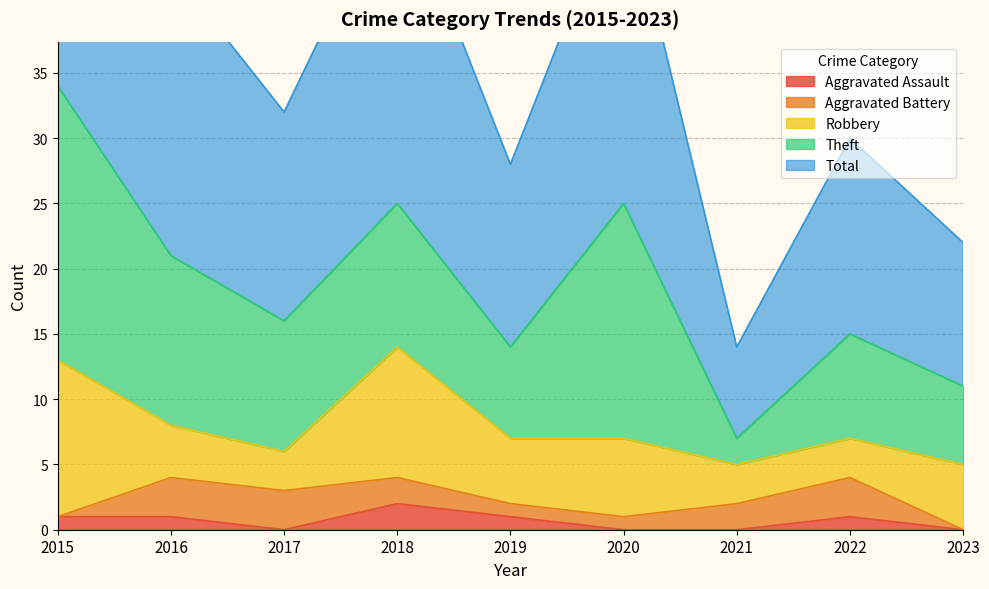

What is the difference between the Theft values at 2017 and 2022?

2